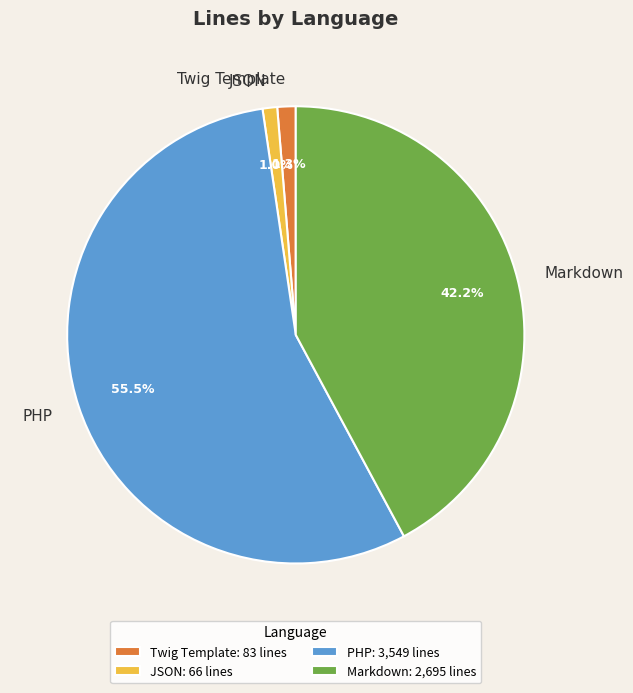

Approximately how many times larger is the value at JSON compared to Twig Template?

0.8